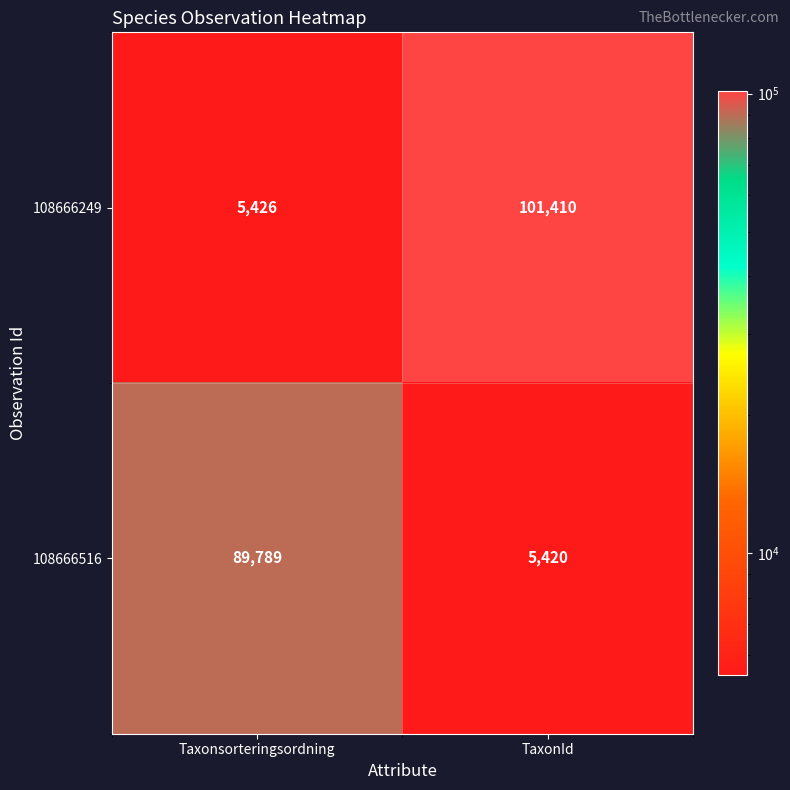

Reading right to left, what are all the values shown in this chart?

108666249: 101410	5426
108666516: 5420	89789